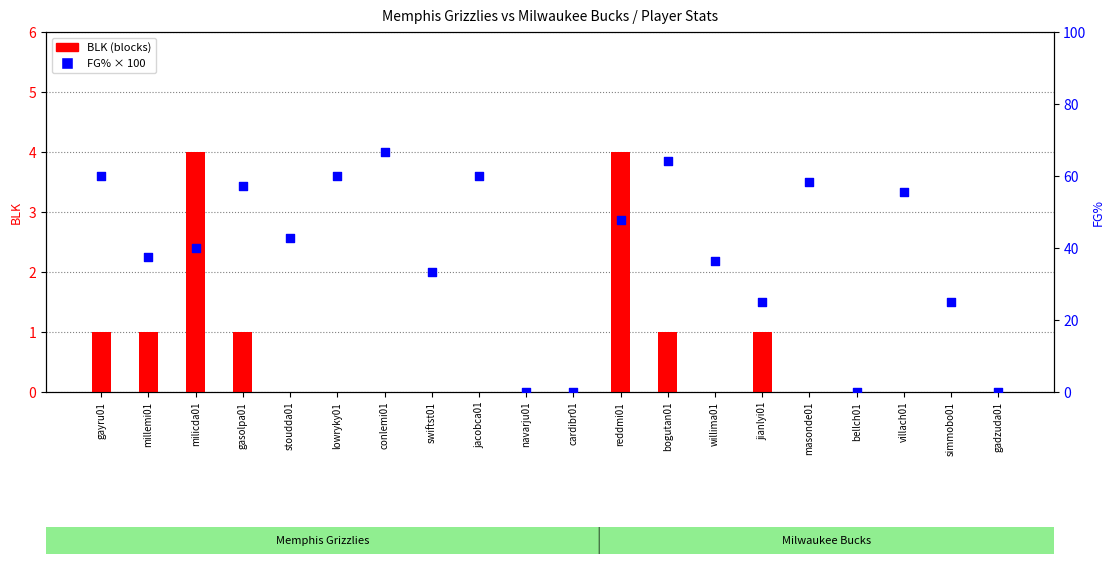

At how many categories does at least one series exceed 54?

8